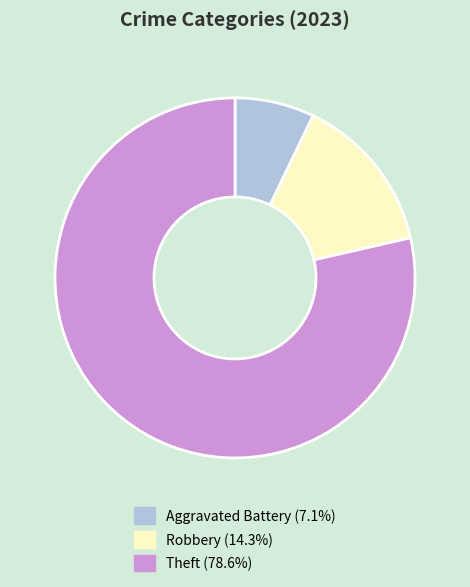

Approximately how many times larger is the value at Aggravated Battery (7.1%) compared to Robbery (14.3%)?

0.5